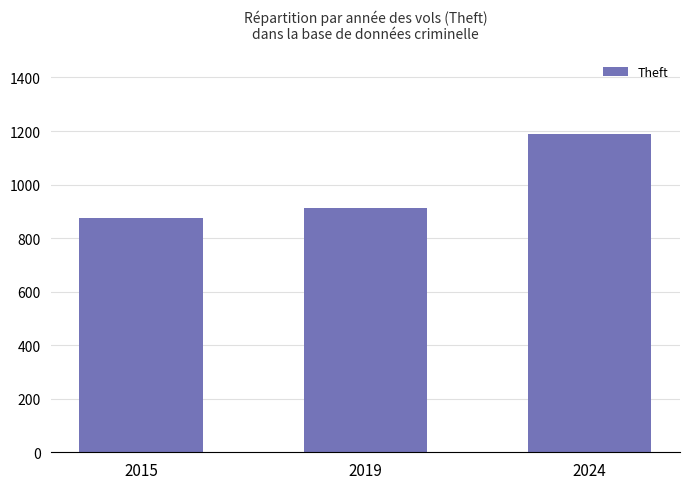

True or false: the data shows 914 at 2019.

True